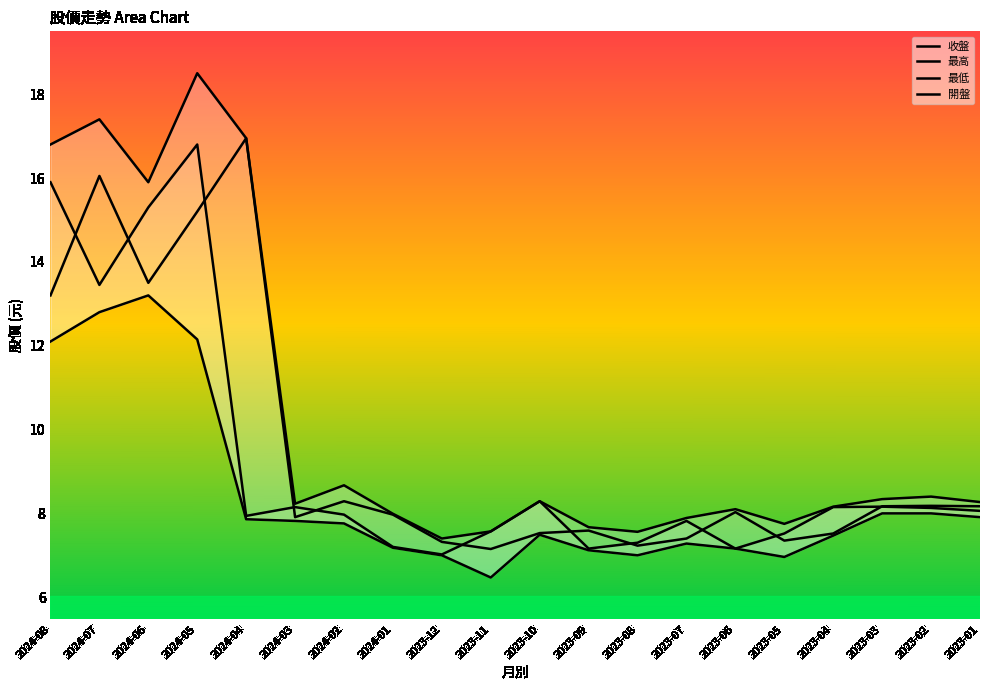

True or false: 最低 has more than 0 interior local peaks.

True